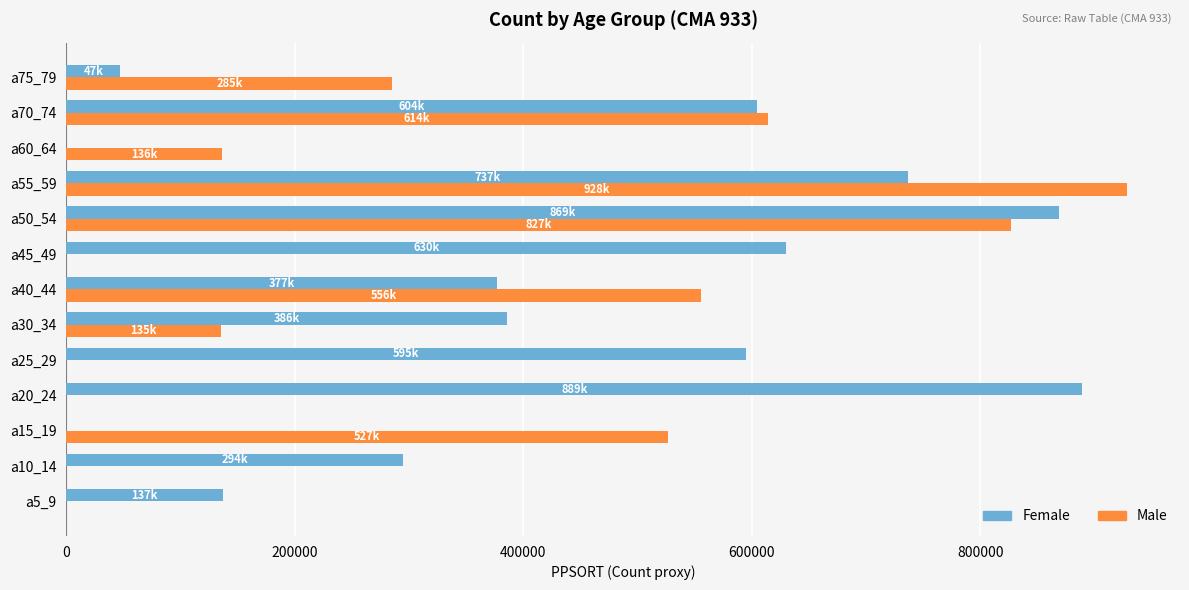

What is the sum of all Female values?

5566357